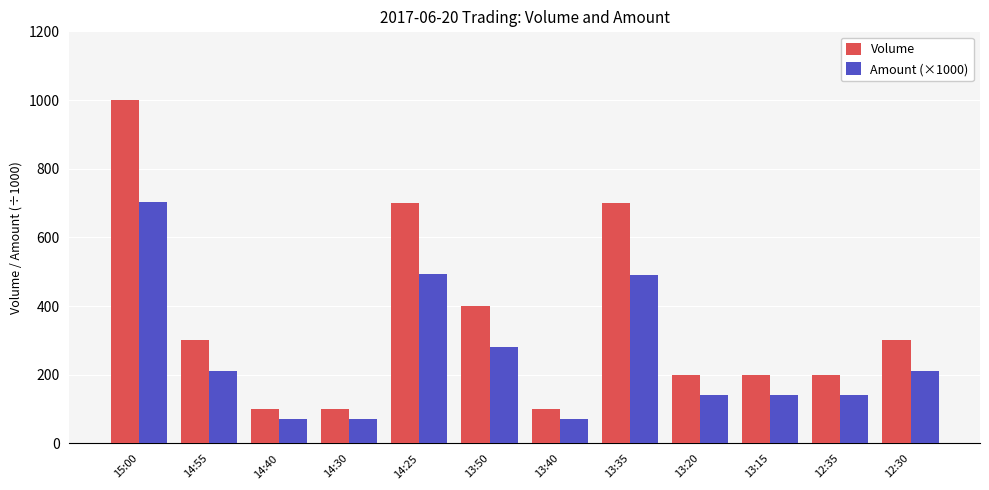

The Amount (×1000) series shows 703.0 at 15:00. True or false?

True